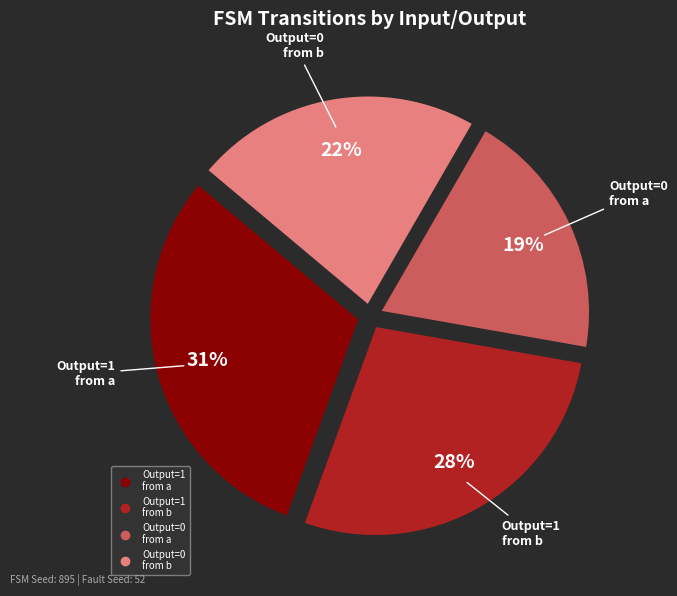

To the nearest percent, what is the average slice percentage?

25%